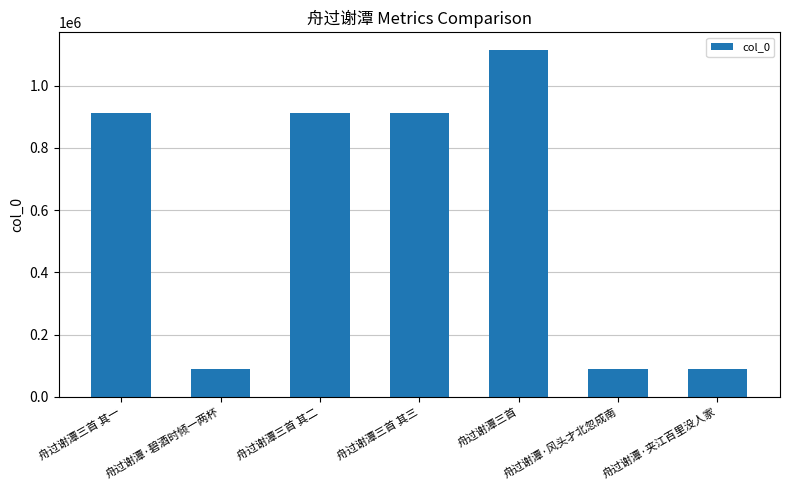

The chart shows a value of 912405 at 舟过谢潭三首 其二. True or false?

True